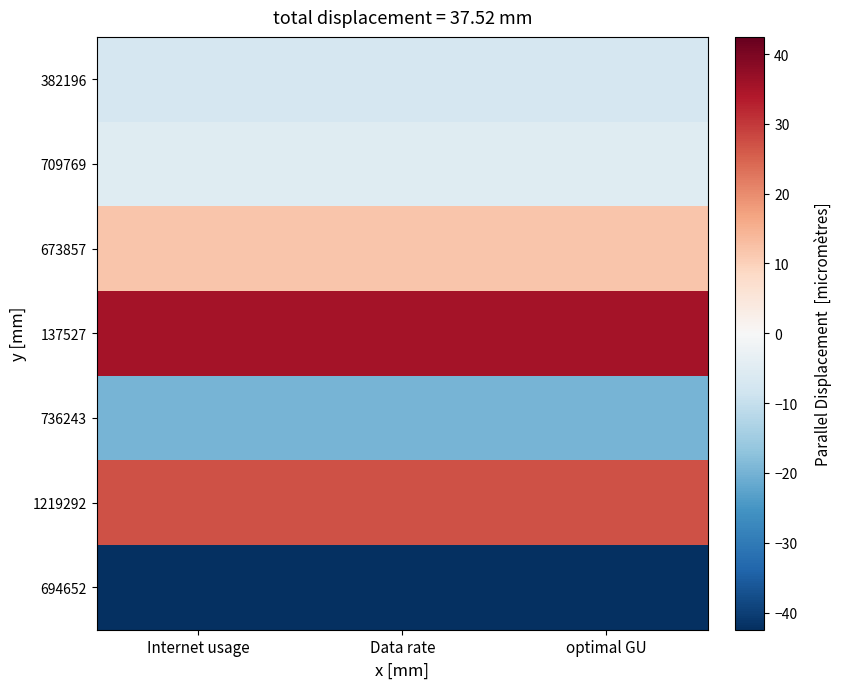

How many categories are shown in the chart?

3